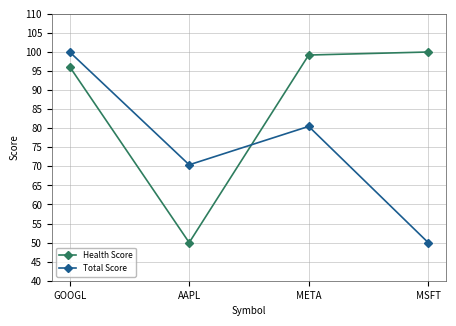

Reading left to right, what are all the values shown in this chart?

Health Score: 96.1	50.0	99.2	100.0
Total Score: 100.0	70.4	80.5	50.0